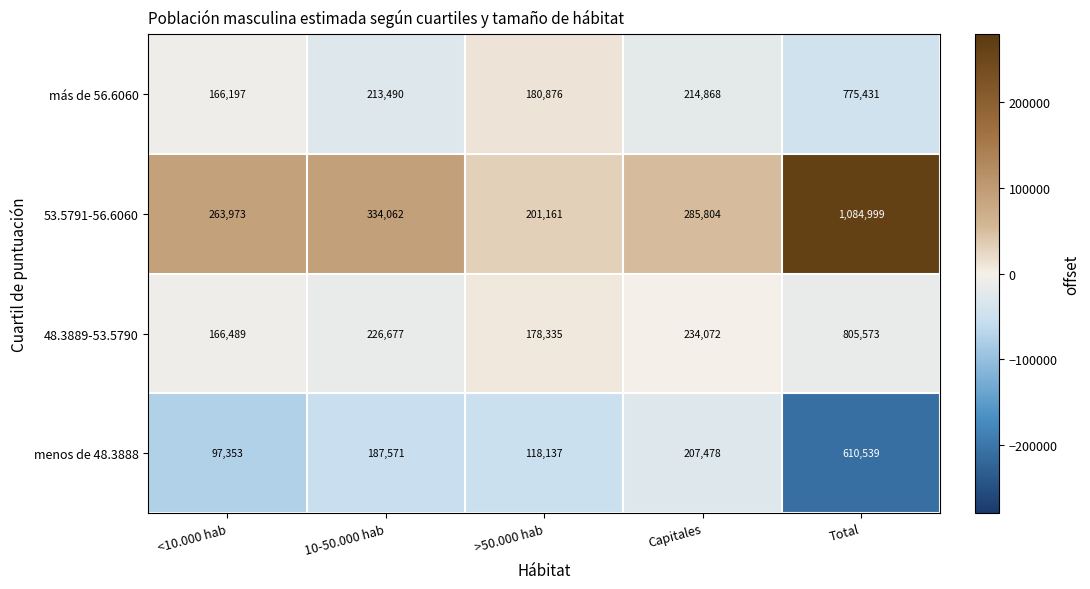

At which label is menos de 48.3888 closest to 353946?

Capitales